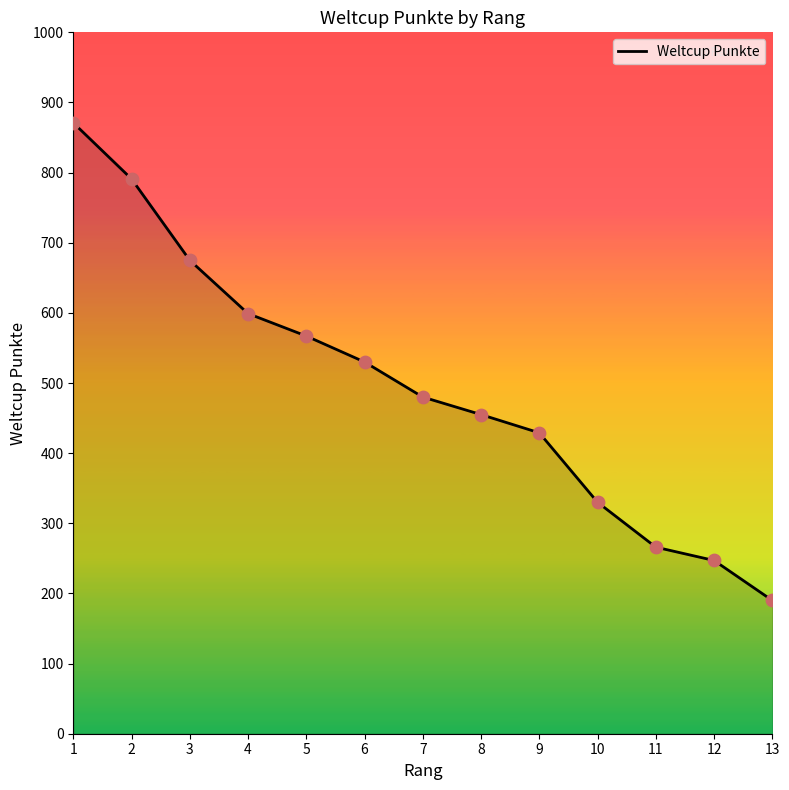

Between 8 and 3, which is larger?

3